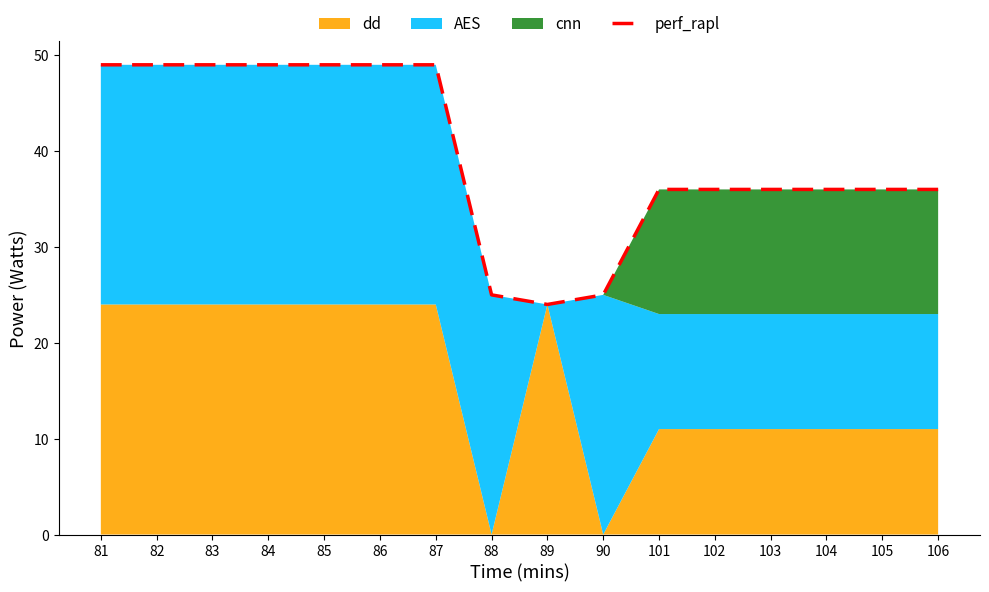

What is the greatest value displayed?

49